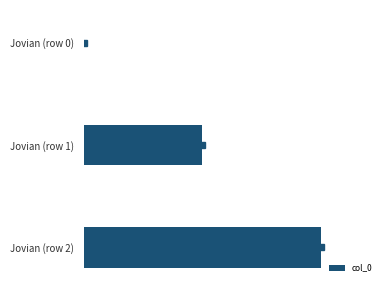

Are the bars horizontal?

Yes